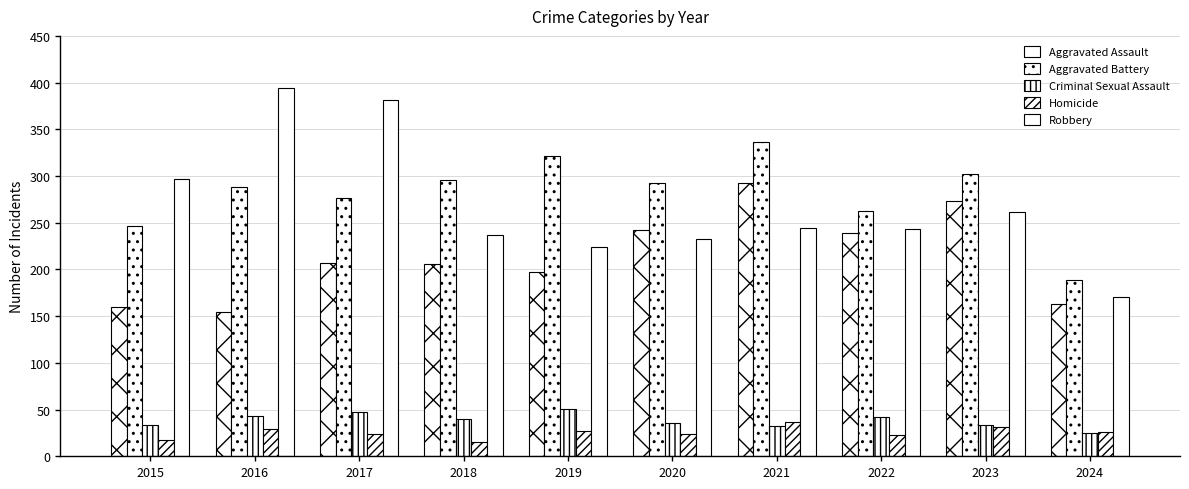

Reading right to left, list all the values displayed in this chart.

Aggravated Assault: 2024=163	2023=273	2022=239	2021=292	2020=242	2019=197	2018=206	2017=207	2016=154	2015=160
Aggravated Battery: 2024=189	2023=302	2022=263	2021=336	2020=293	2019=321	2018=296	2017=277	2016=288	2015=246
Criminal Sexual Assault: 2024=25	2023=34	2022=42	2021=32	2020=36	2019=51	2018=40	2017=47	2016=43	2015=34
Homicide: 2024=26	2023=31	2022=23	2021=37	2020=24	2019=27	2018=15	2017=24	2016=29	2015=17
Robbery: 2024=171	2023=262	2022=243	2021=244	2020=233	2019=224	2018=237	2017=381	2016=394	2015=297